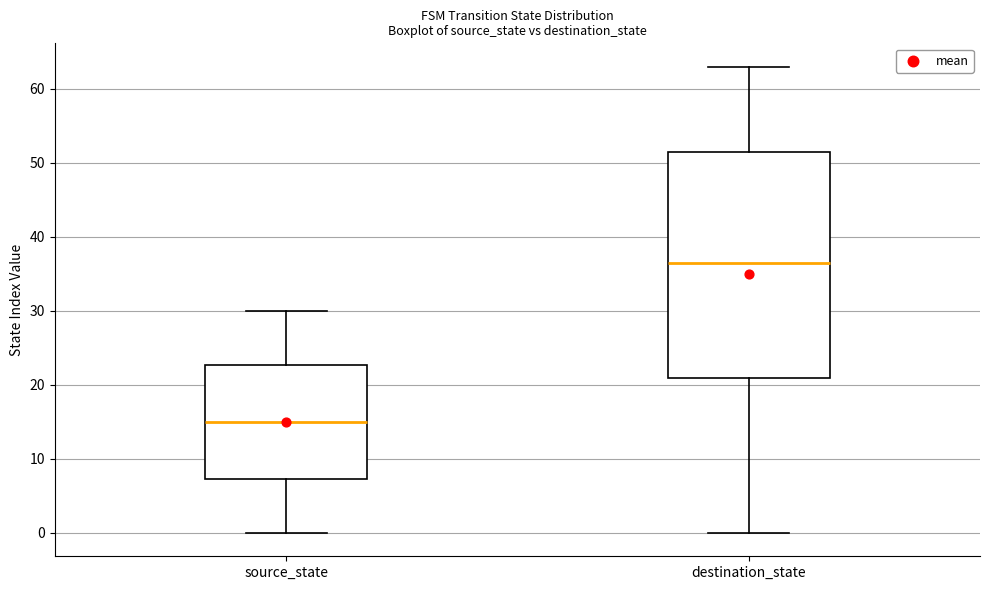

Where does the lower whisker of the box for source_state end on the y-axis? The values are not printed on the chart, so give them approximately, as read against the axis.

0